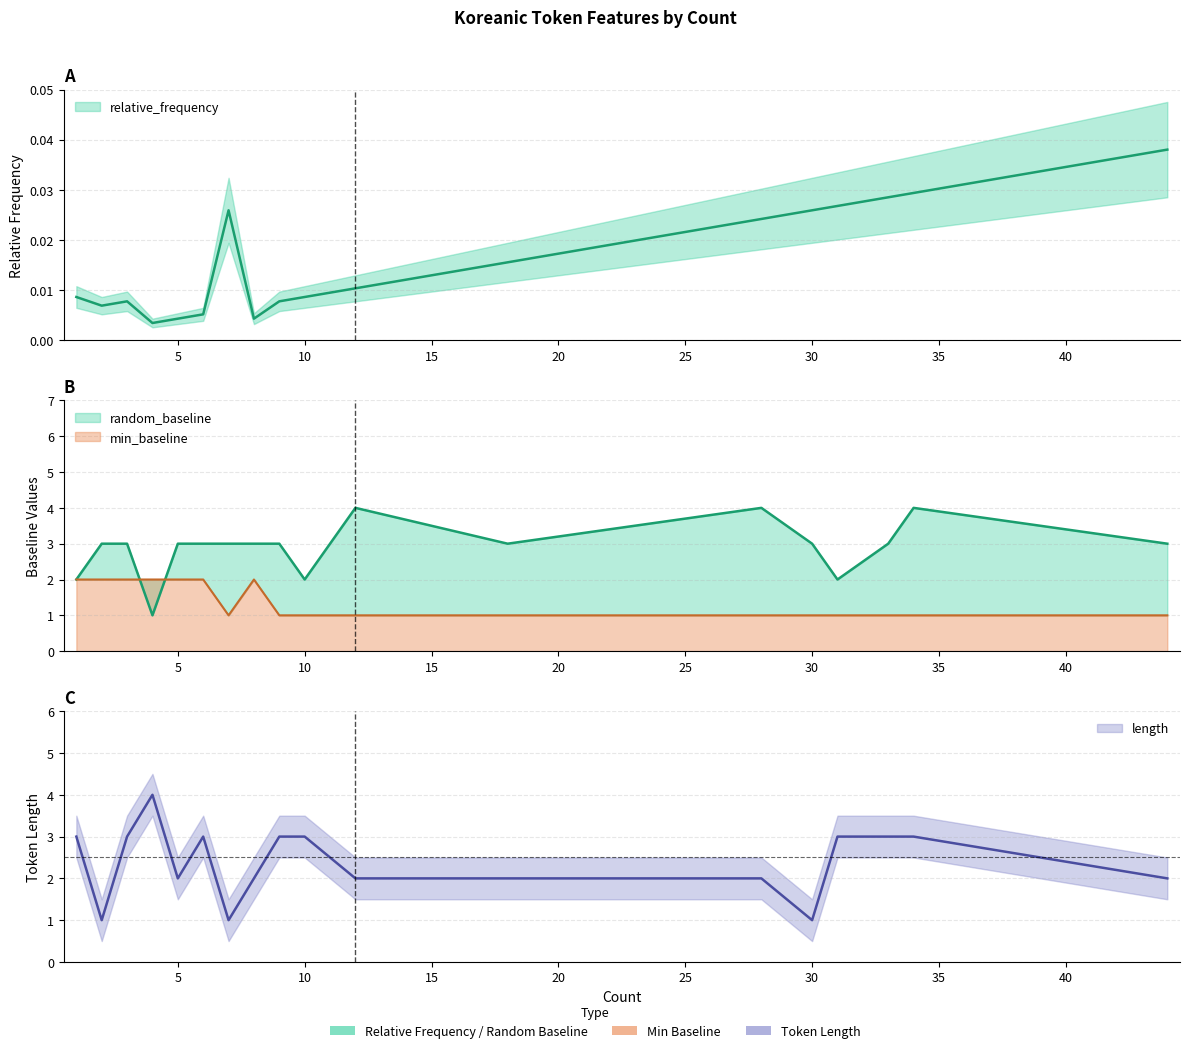

How many series are shown in this chart?

4